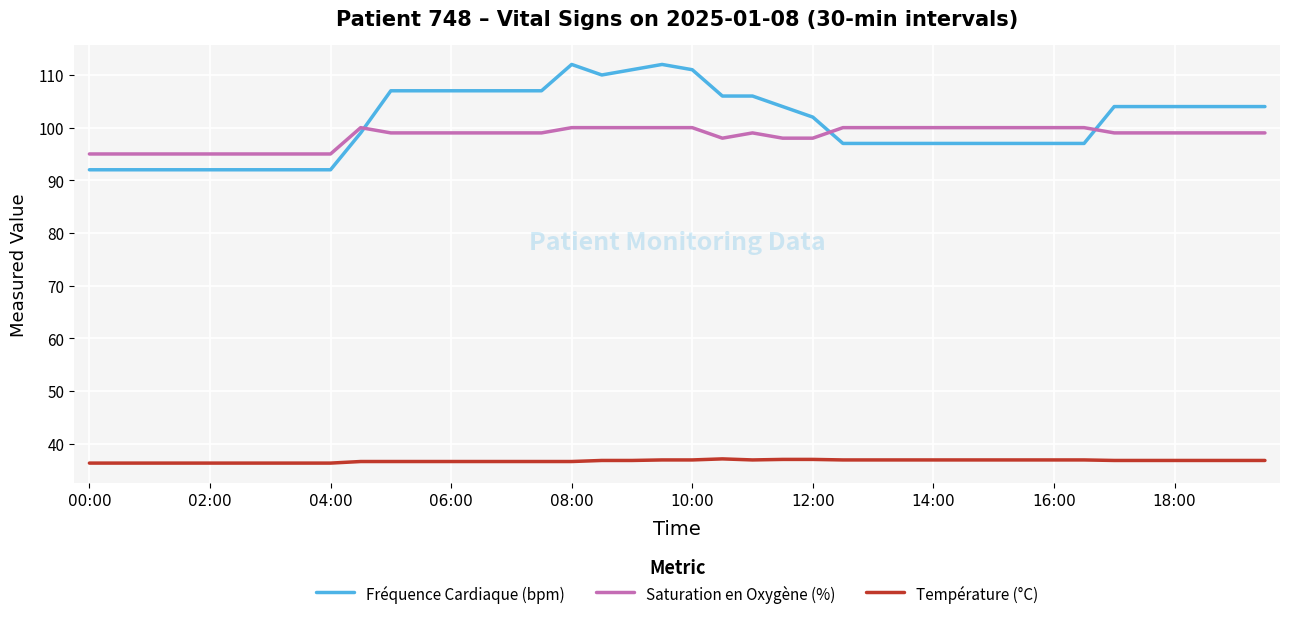

What is the greatest value displayed?

112.0